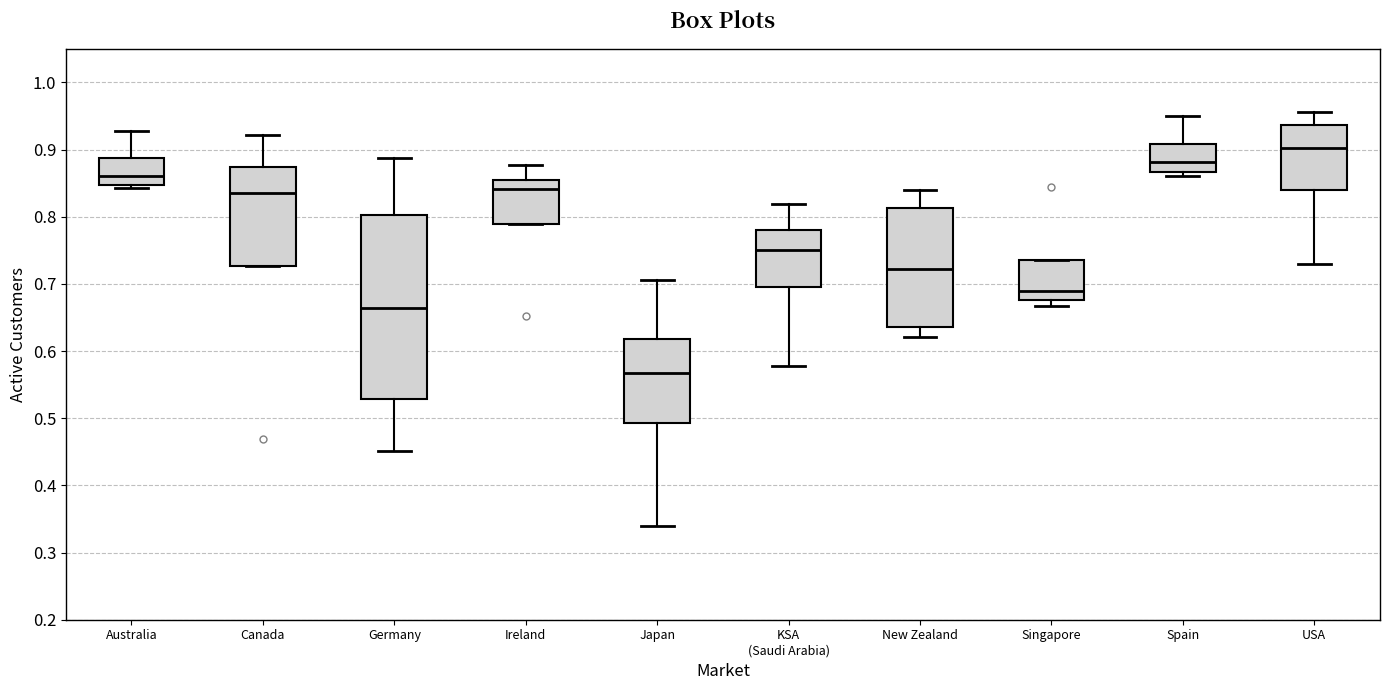

Where does the lower whisker of the box for KSA (Saudi Arabia) end on the y-axis? The values are not printed on the chart, so give them approximately, as read against the axis.

0.58